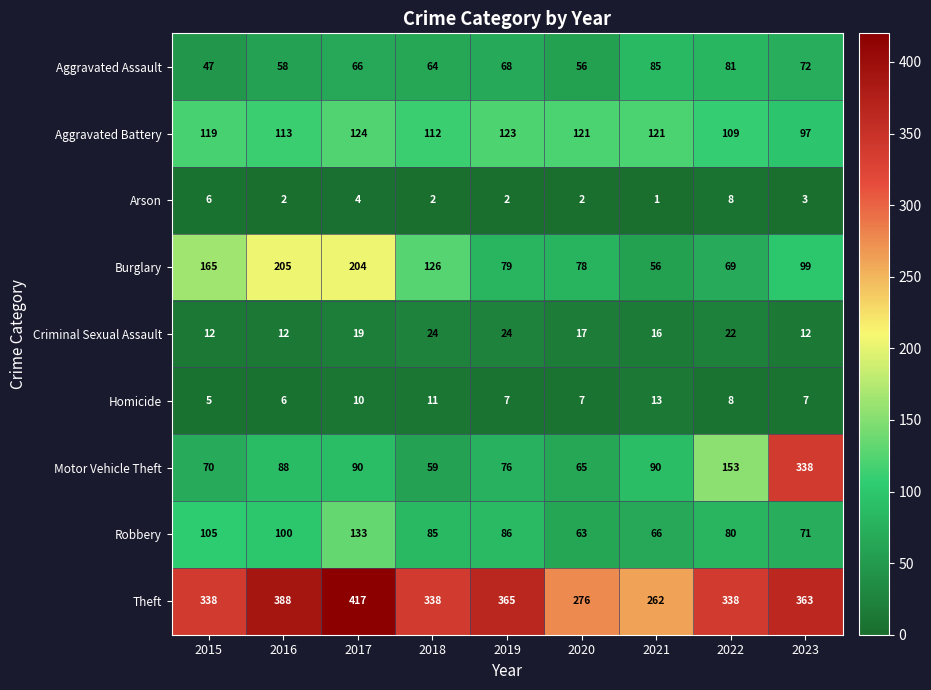

Count the number of data series in this chart.

9